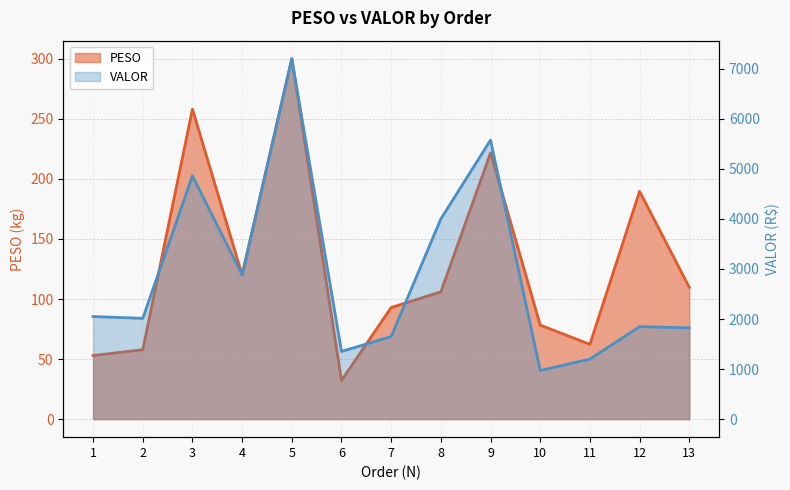

The PESO series shows 109.8 at 13. True or false?

True